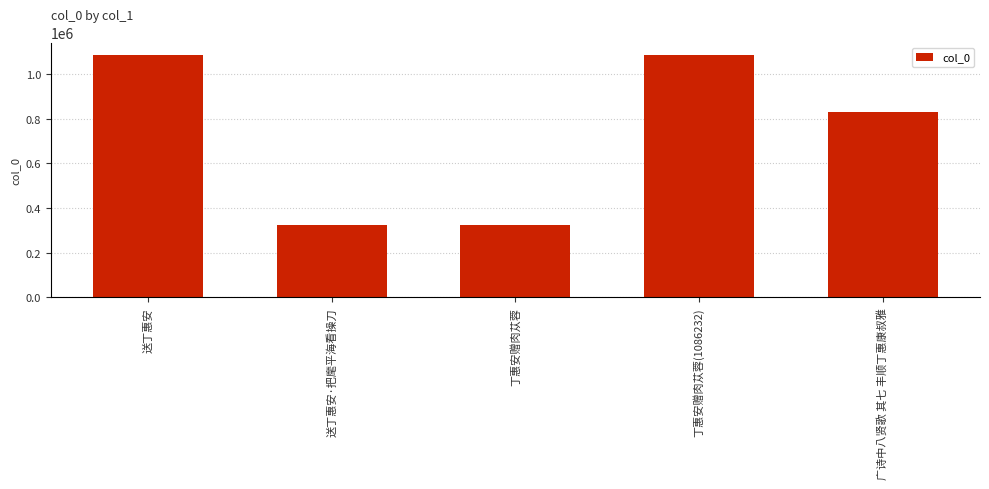

What is the smallest value displayed?

322087